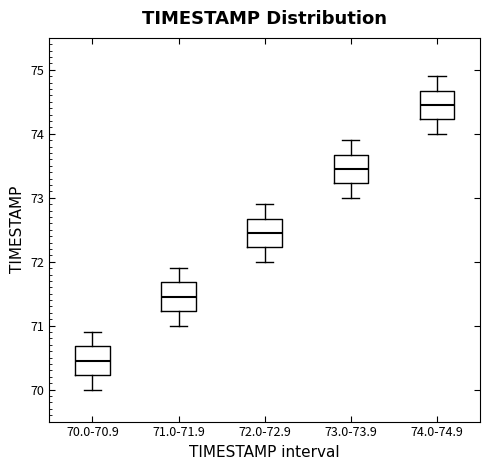

Reading left to right, transcribe this box plot: for each box, give where its median line is, the range the box spans, and where its two whiskers end, as read against the y-axis. The values are not printed on the chart, so give them approximately, as read against the axis.

70.0-70.9: median 70.5, box 70.2 to 70.7, whiskers 70.0 to 70.9
71.0-71.9: median 71.5, box 71.2 to 71.7, whiskers 71.0 to 71.9
72.0-72.9: median 72.5, box 72.2 to 72.7, whiskers 72.0 to 72.9
73.0-73.9: median 73.5, box 73.2 to 73.7, whiskers 73.0 to 73.9
74.0-74.9: median 74.5, box 74.2 to 74.7, whiskers 74.0 to 74.9